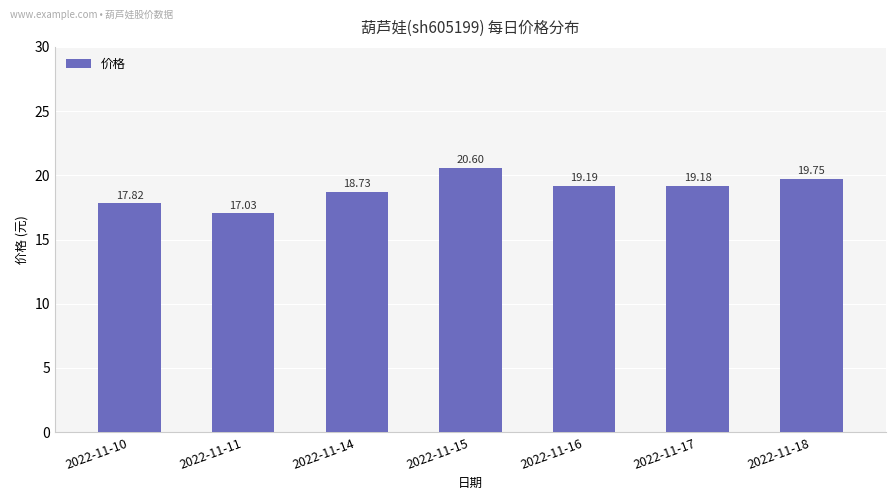

What is the change in value from 2022-11-11 to 2022-11-14?

+1.7